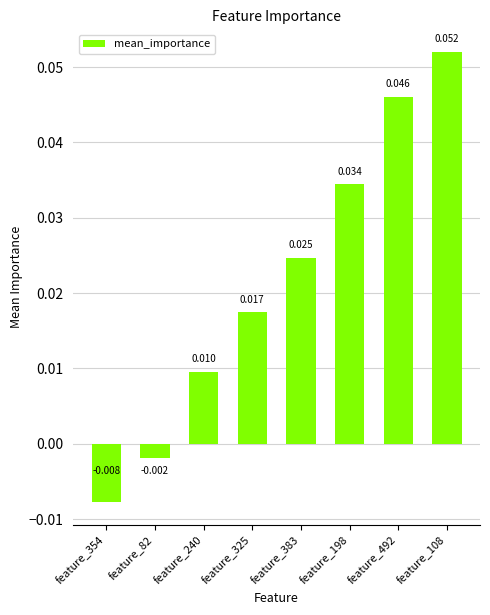

Are the bars horizontal?

No